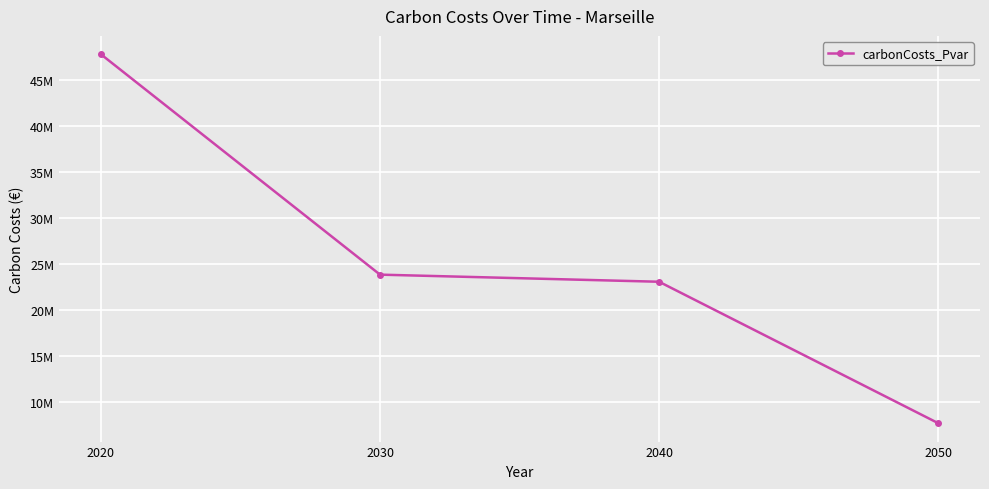

Does the chart have visible grid lines?

Yes